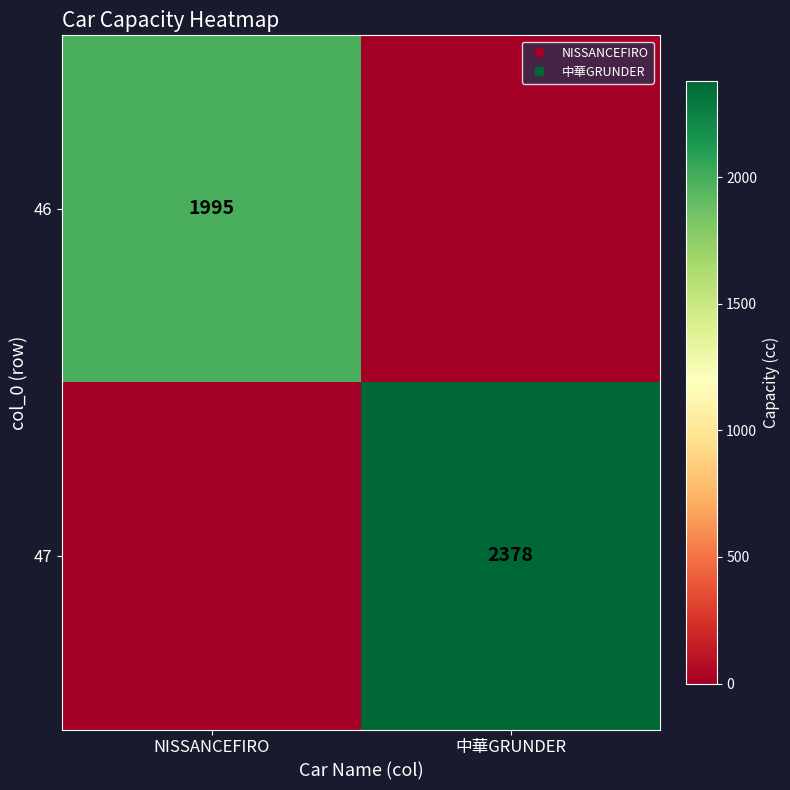

What is the sum of the 47 values at NISSANCEFIRO and 中華GRUNDER?

2378